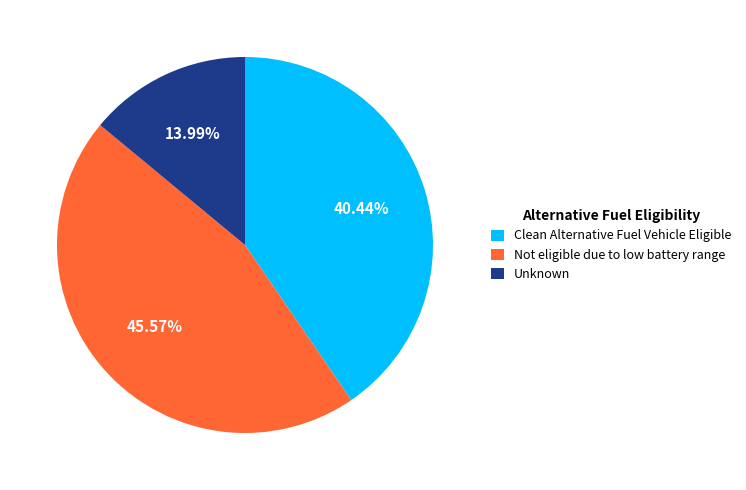

Which category has the smallest portion of the pie?

Unknown